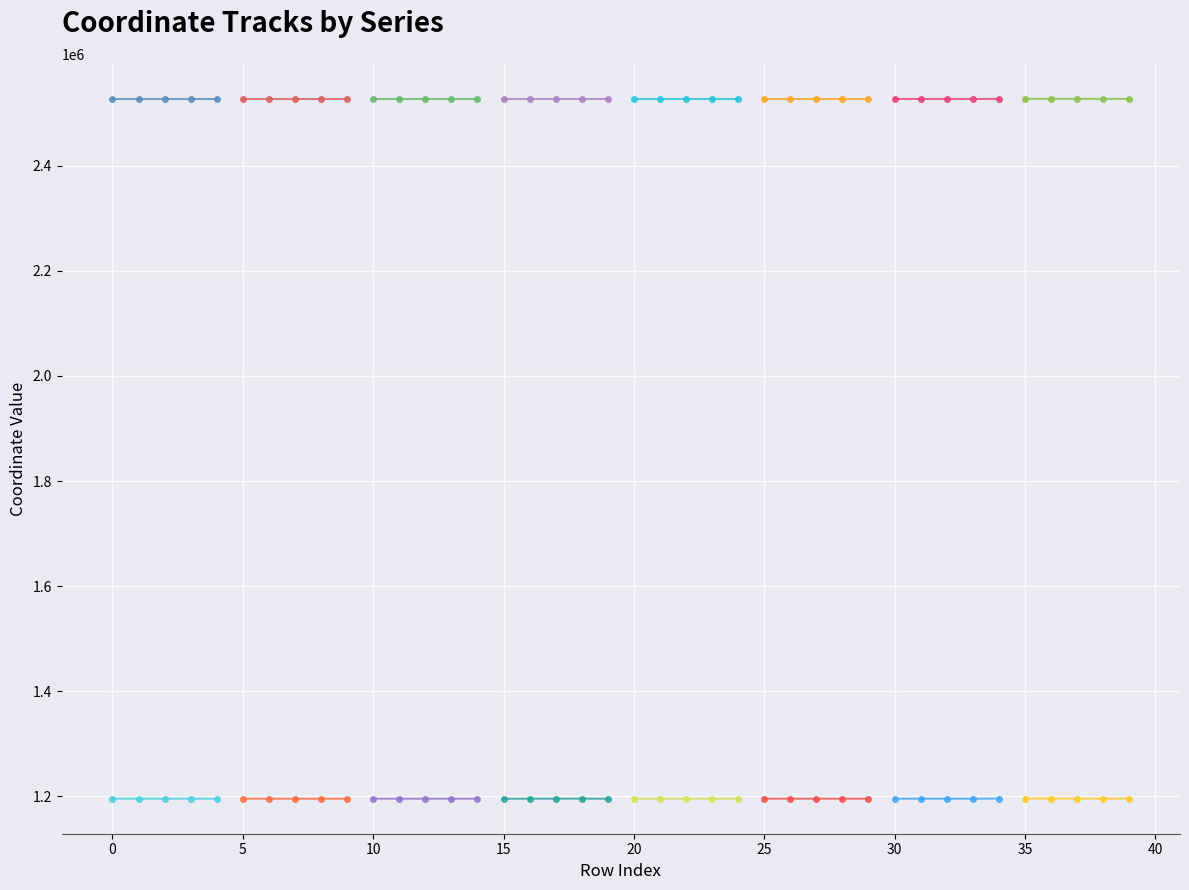

Reading right to left, transcribe all the data shown in this chart.

x: 2527464.4	2527511.4	2527536.6	2527609.4	2527591.8	2527575.2	2527356.4	2527383.8	2527347.9	2527345.3	2527335.6	2527329.9	2527311.2	2527327.6	2527301.7	2527224.8	2527225.0	2527342.8	2527333.0	2527312.5	2527296.9	2527229.0	2527282.3	2527216.1	2527203.9	2527237.1	2527276.5	2527208.1	2527163.2	2527199.0	2527216.4	2527226.8	2527249.2	2527241.9	2527227.9	2527247.4	2527234.0	2527228.8	2527239.4	2527236.9
y: 1195404.0	1195422.5	1195432.3	1195455.3	1195450.3	1195536.1	1195326.9	1195372.2	1195325.2	1195355.0	1195323.0	1195347.3	1195321.1	1195346.1	1195333.1	1195398.3	1195391.4	1195297.5	1195290.8	1195277.7	1195273.8	1195372.1	1195324.9	1195253.3	1195199.3	1195332.6	1195322.4	1195272.2	1195280.8	1195293.7	1195252.6	1195228.8	1195256.1	1195309.7	1195243.6	1195255.7	1195306.5	1195251.2	1195288.0	1195275.5